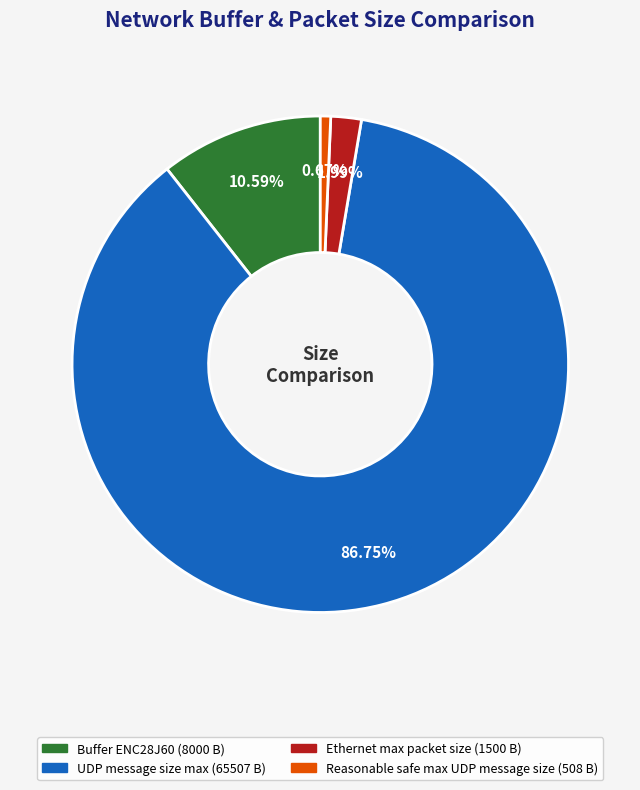

Does any single category account for the majority?

Yes